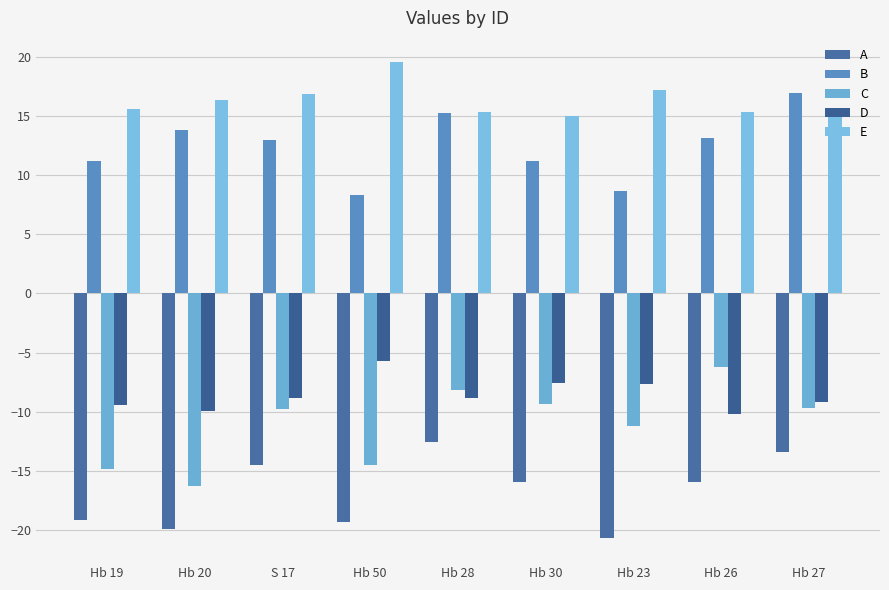

Is it true that A equals -19.9 at Hb 20?

True